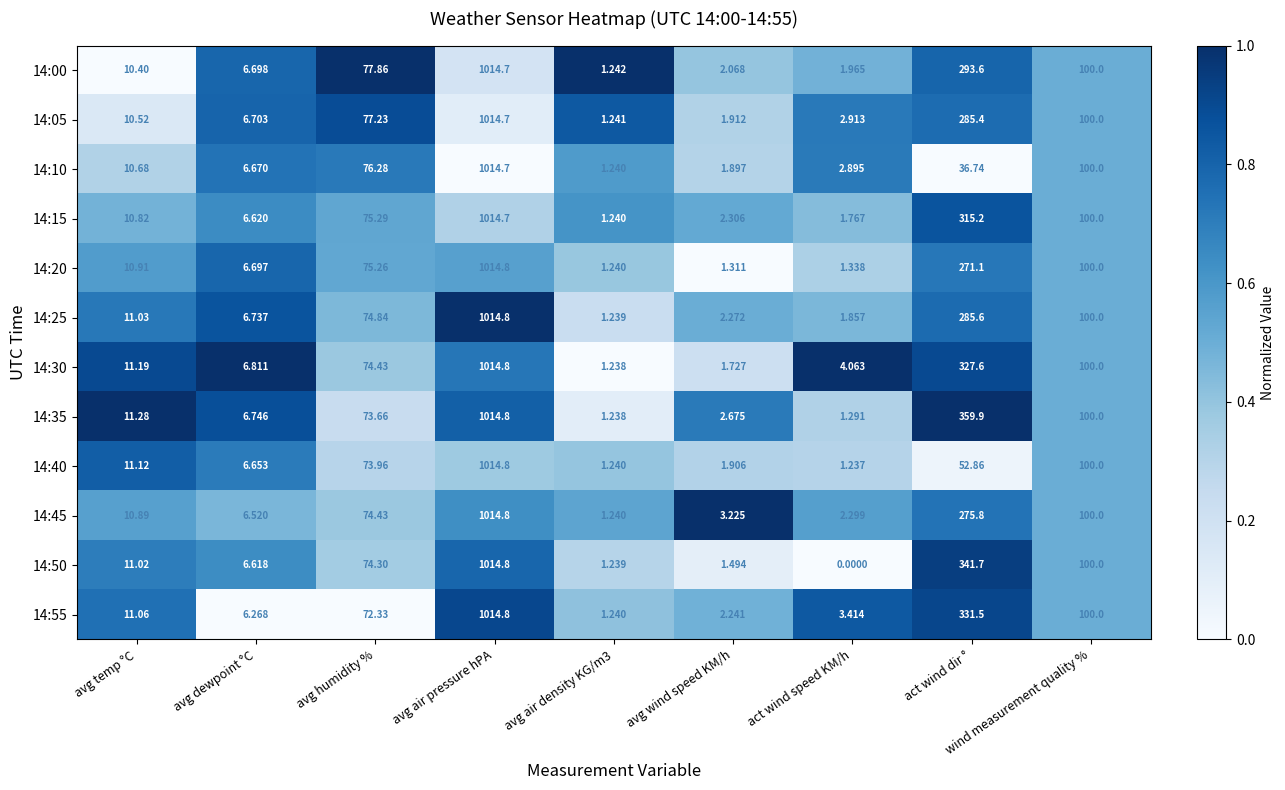

Count the number of categories in the chart.

9